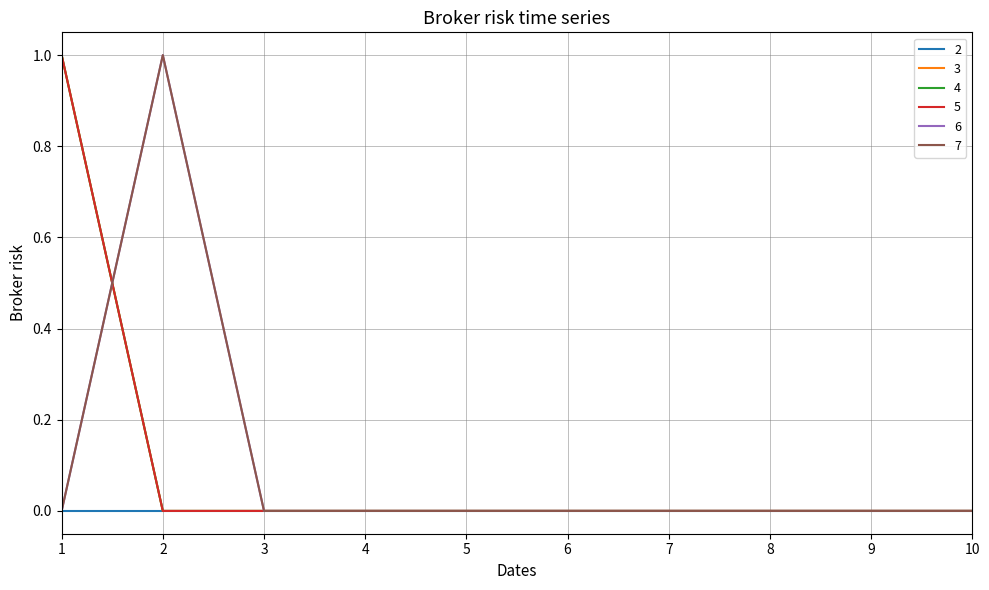

Does the chart have visible grid lines?

Yes